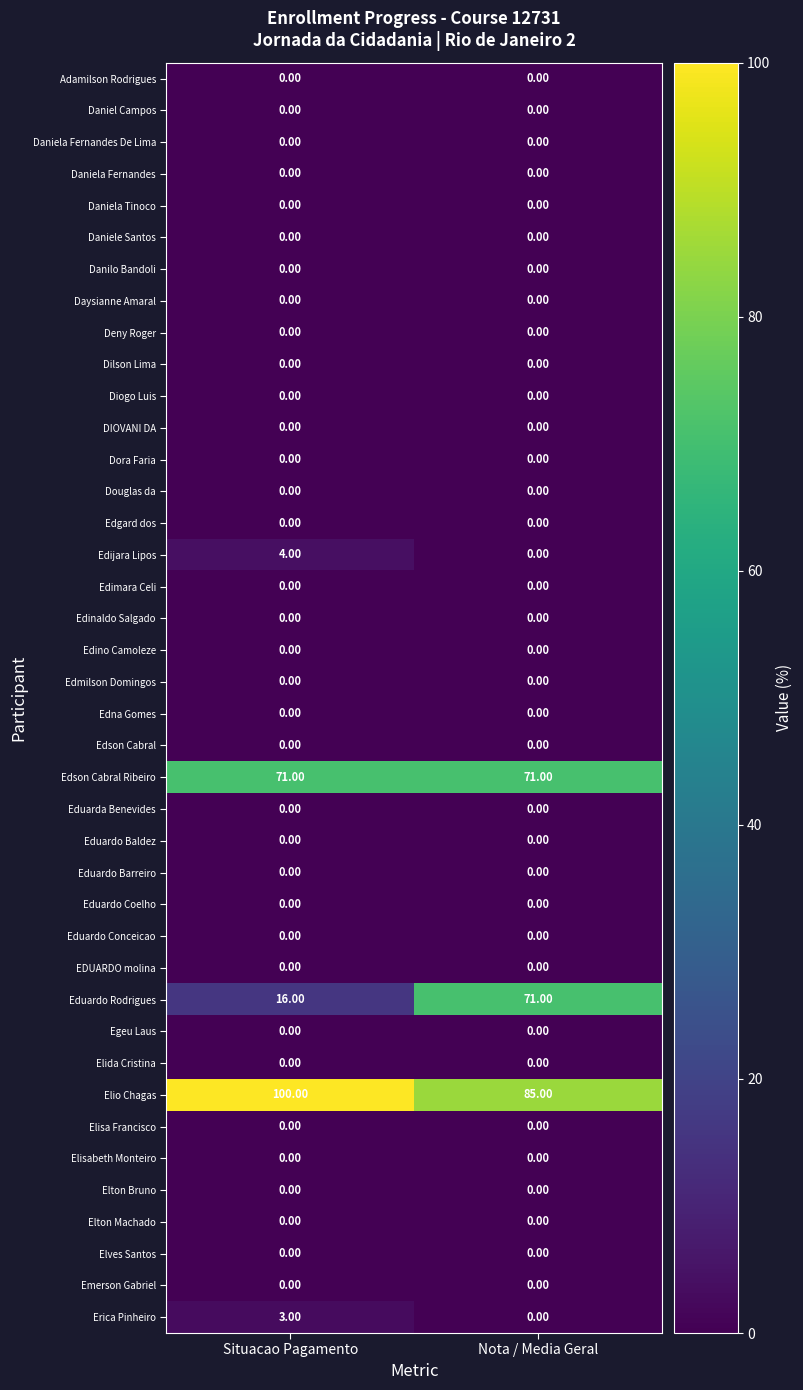

Which series has the largest total across all categories?

Elio Chagas